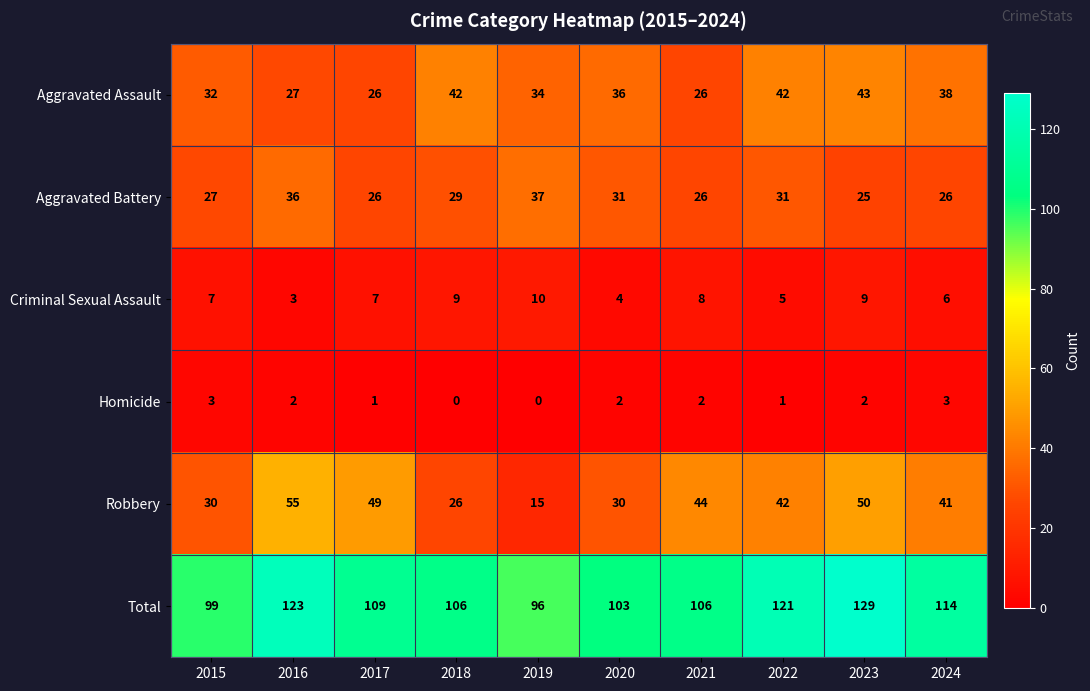

Between 2021 and 2023, which series saw the biggest shift?

Total